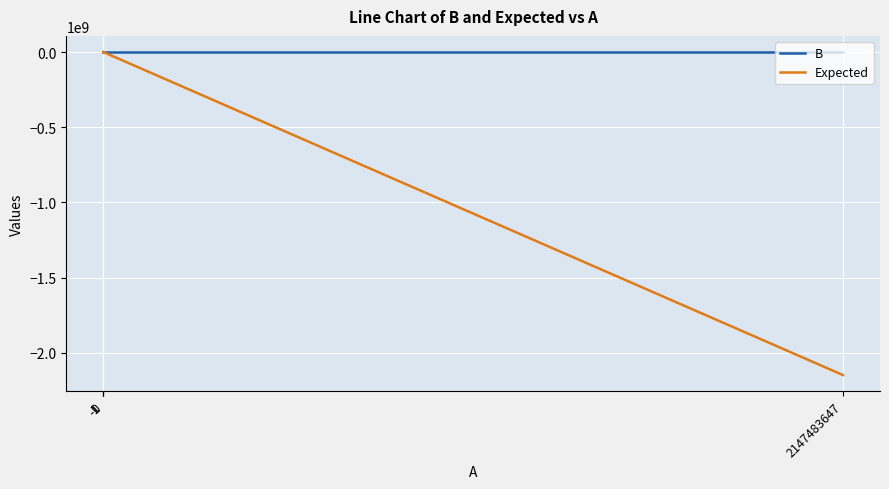

Does the chart display data point markers on the line(s)?

No